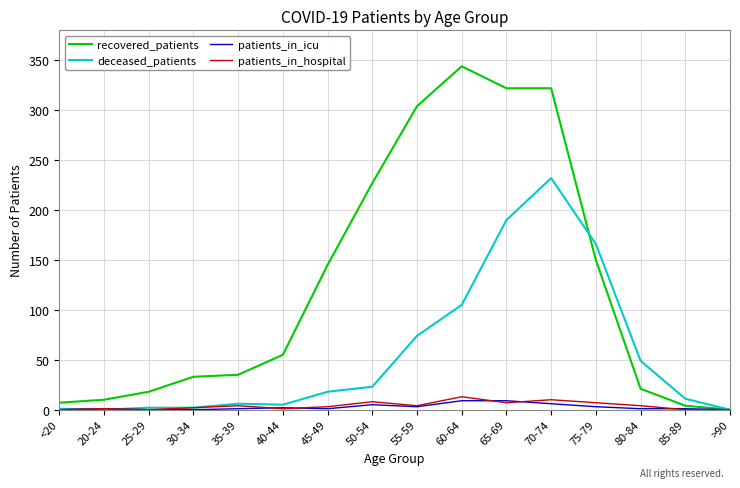

Read the deceased_patients value at 70-74, to the nearest 50.

250